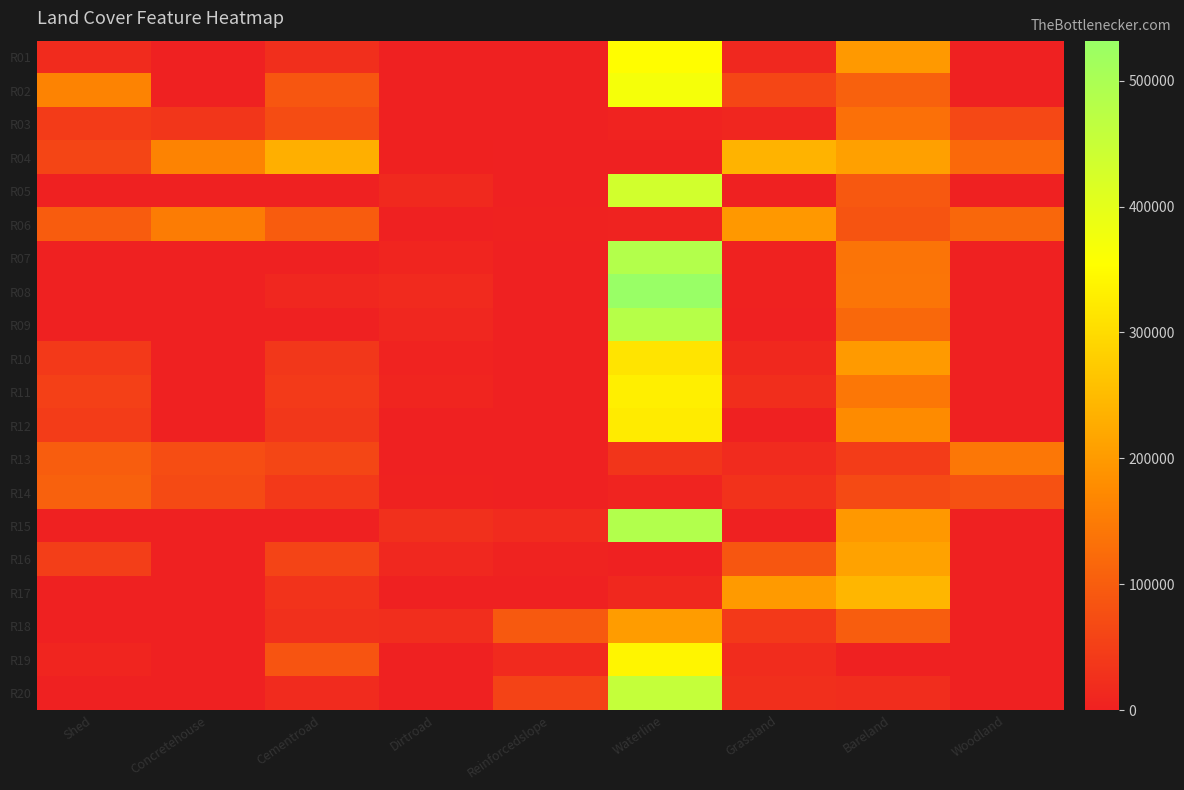

Reading left to right, list all the values displayed in this chart.

R01: Shed=18327	Concretehouse=0	Cementroad=24294	Dirtroad=0	Reinforcedslope=0	Waterline=352829	Grassland=12234	Bareland=197761	Woodland=0
R02: Shed=163802	Concretehouse=0	Cementroad=89003	Dirtroad=0	Reinforcedslope=0	Waterline=370533	Grassland=62463	Bareland=106467	Woodland=0
R03: Shed=43728	Concretehouse=35886	Cementroad=72225	Dirtroad=0	Reinforcedslope=0	Waterline=4418	Grassland=9774	Bareland=131220	Woodland=64531
R04: Shed=60910	Concretehouse=162906	Cementroad=231823	Dirtroad=1508	Reinforcedslope=0	Waterline=0	Grassland=237451	Bareland=208741	Woodland=119716
R05: Shed=0	Concretehouse=0	Cementroad=0	Dirtroad=15202	Reinforcedslope=0	Waterline=433571	Grassland=0	Bareland=92244	Woodland=0
R06: Shed=98936	Concretehouse=152221	Cementroad=98454	Dirtroad=0	Reinforcedslope=2761	Waterline=3361	Grassland=196900	Bareland=84490	Woodland=116539
R07: Shed=0	Concretehouse=0	Cementroad=0	Dirtroad=8064	Reinforcedslope=0	Waterline=485327	Grassland=2155	Bareland=138344	Woodland=0
R08: Shed=0	Concretehouse=0	Cementroad=11399	Dirtroad=15954	Reinforcedslope=0	Waterline=531767	Grassland=2284	Bareland=139754	Woodland=0
R09: Shed=0	Concretehouse=0	Cementroad=0	Dirtroad=10459	Reinforcedslope=0	Waterline=480226	Grassland=0	Bareland=117527	Woodland=0
R10: Shed=39606	Concretehouse=0	Cementroad=37978	Dirtroad=4245	Reinforcedslope=0	Waterline=314663	Grassland=12880	Bareland=199797	Woodland=0
R11: Shed=52438	Concretehouse=0	Cementroad=42833	Dirtroad=7495	Reinforcedslope=0	Waterline=330206	Grassland=23730	Bareland=142959	Woodland=0
R12: Shed=44817	Concretehouse=0	Cementroad=37794	Dirtroad=0	Reinforcedslope=0	Waterline=324215	Grassland=698	Bareland=175864	Woodland=0
R13: Shed=99778	Concretehouse=74361	Cementroad=61404	Dirtroad=0	Reinforcedslope=0	Waterline=33737	Grassland=17080	Bareland=45494	Woodland=142757
R14: Shed=106242	Concretehouse=68683	Cementroad=39876	Dirtroad=2991	Reinforcedslope=0	Waterline=5336	Grassland=28728	Bareland=68761	Woodland=80688
R15: Shed=0	Concretehouse=0	Cementroad=0	Dirtroad=25797	Reinforcedslope=17442	Waterline=488003	Grassland=0	Bareland=196050	Woodland=0
R16: Shed=48883	Concretehouse=0	Cementroad=60130	Dirtroad=11960	Reinforcedslope=3595	Waterline=0	Grassland=89281	Bareland=212776	Woodland=0
R17: Shed=0	Concretehouse=0	Cementroad=30727	Dirtroad=0	Reinforcedslope=0	Waterline=12693	Grassland=199784	Bareland=242142	Woodland=0
R18: Shed=0	Concretehouse=464	Cementroad=26214	Dirtroad=21993	Reinforcedslope=93857	Waterline=202061	Grassland=39659	Bareland=99995	Woodland=0
R19: Shed=7395	Concretehouse=0	Cementroad=85880	Dirtroad=0	Reinforcedslope=15874	Waterline=339431	Grassland=19282	Bareland=0	Woodland=0
R20: Shed=0	Concretehouse=0	Cementroad=17113	Dirtroad=0	Reinforcedslope=57071	Waterline=456450	Grassland=24662	Bareland=21077	Woodland=0